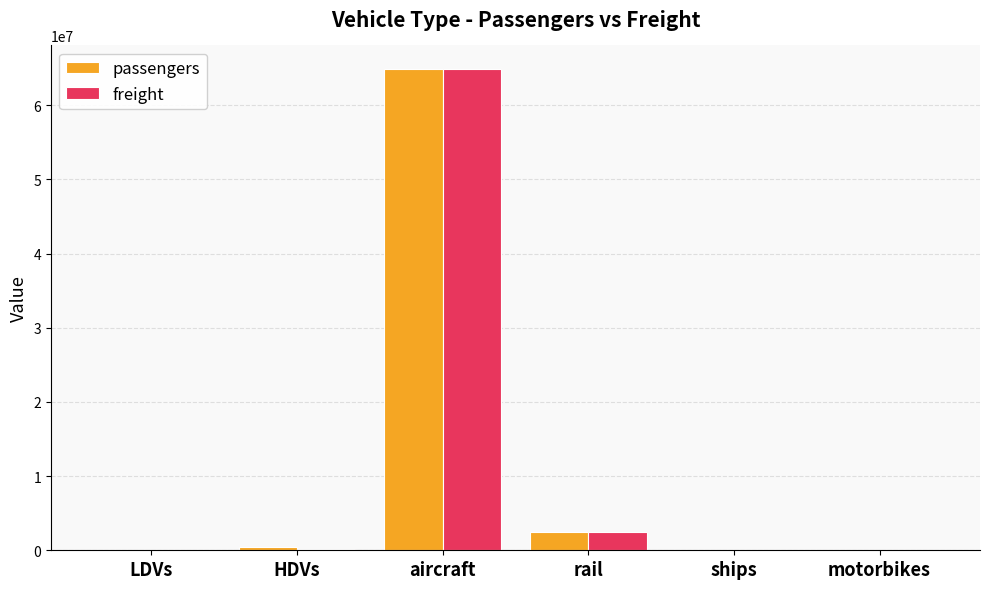

At which category is the sum across all series the highest?

aircraft